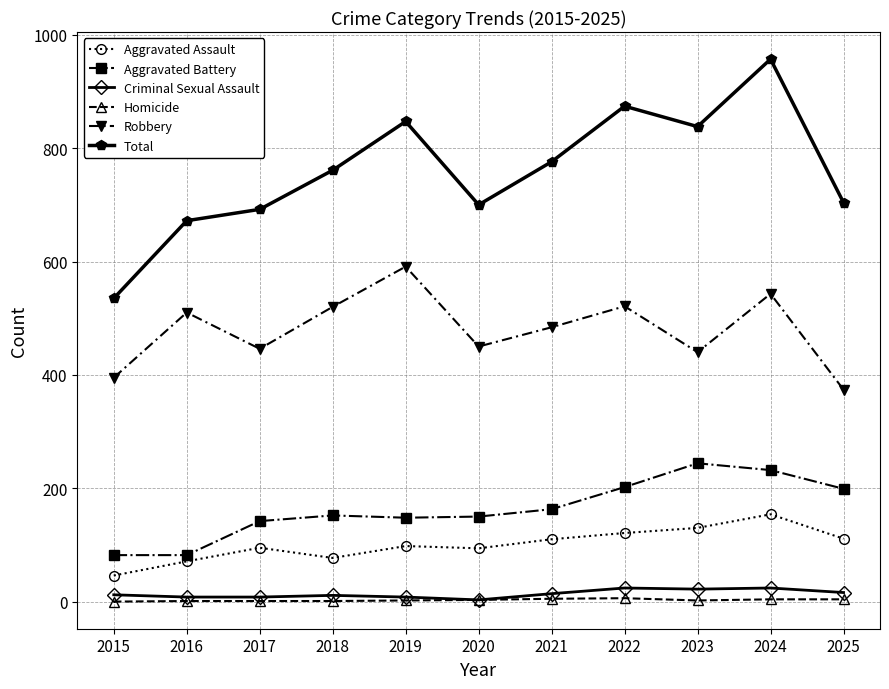

What is the total value across all series at 2019?

1694